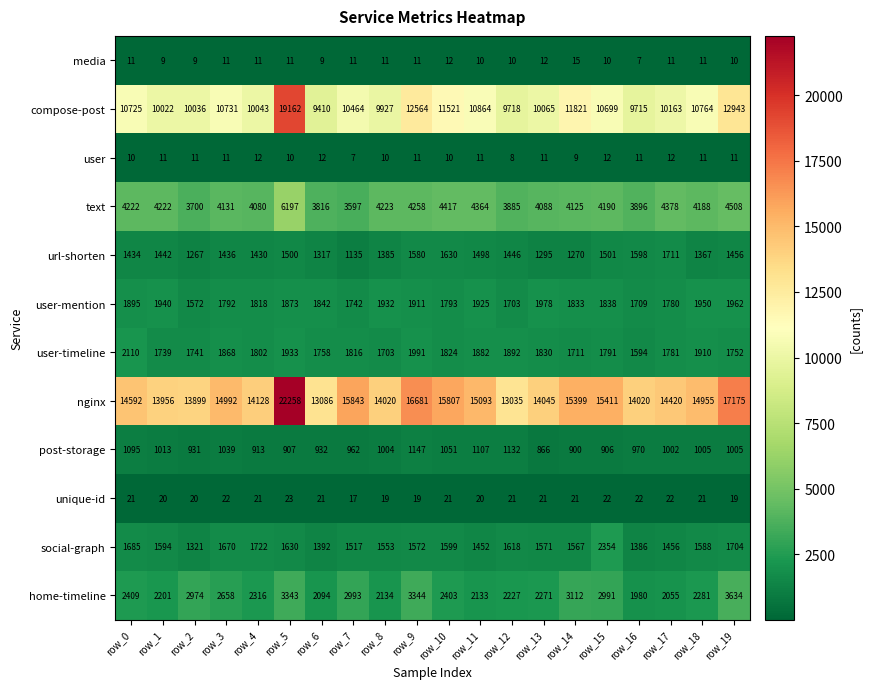

The value of nginx at row_4 is 7481. True or false?

False